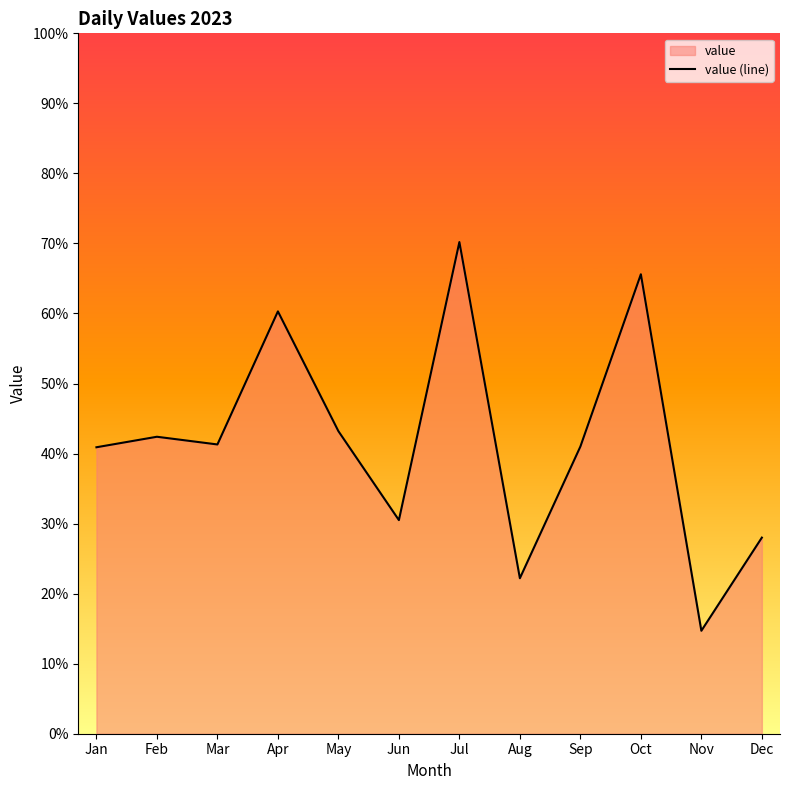

True or false: there are more than 1 points higher than both neighbors.

True